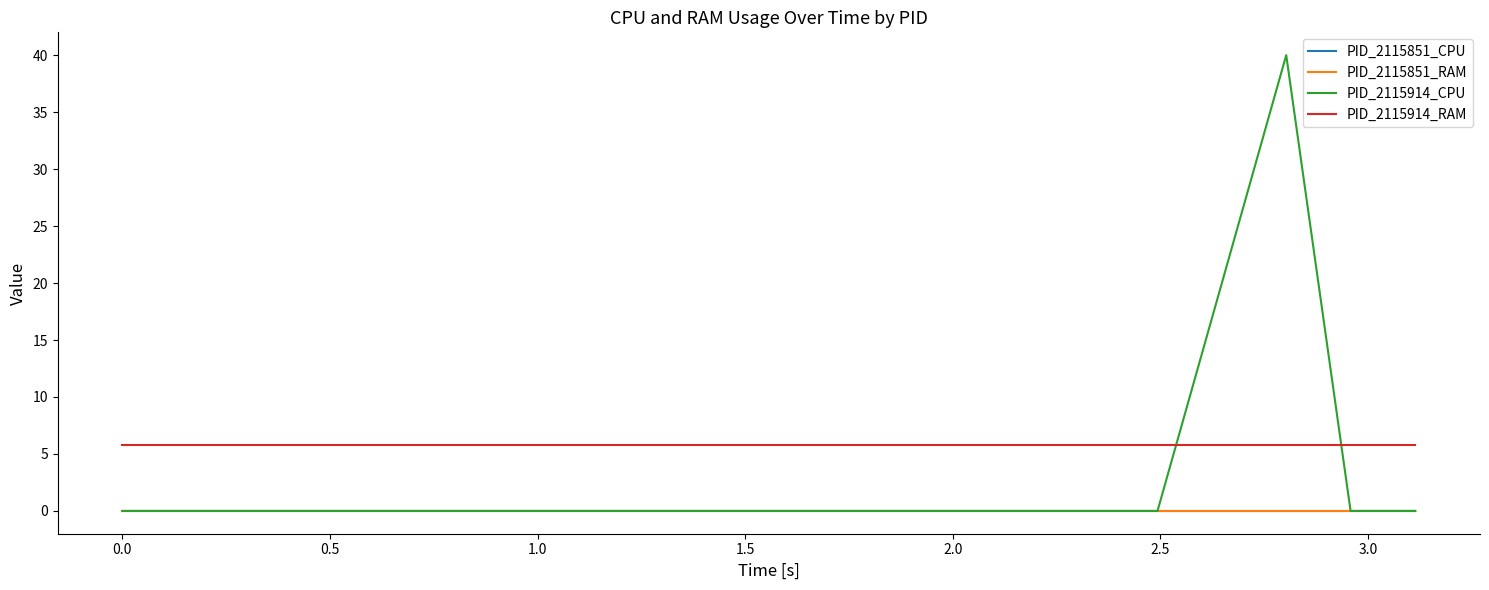

Does the chart display data point markers on the line(s)?

No